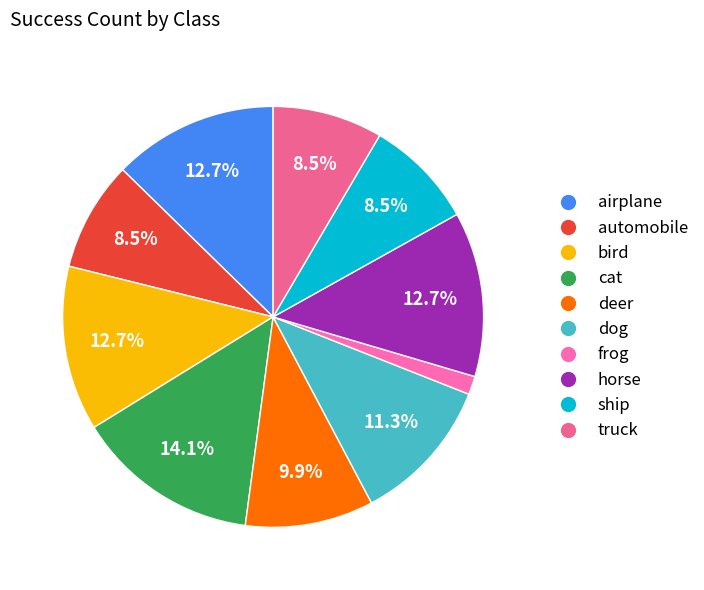

What is the largest slice in the pie chart?

cat